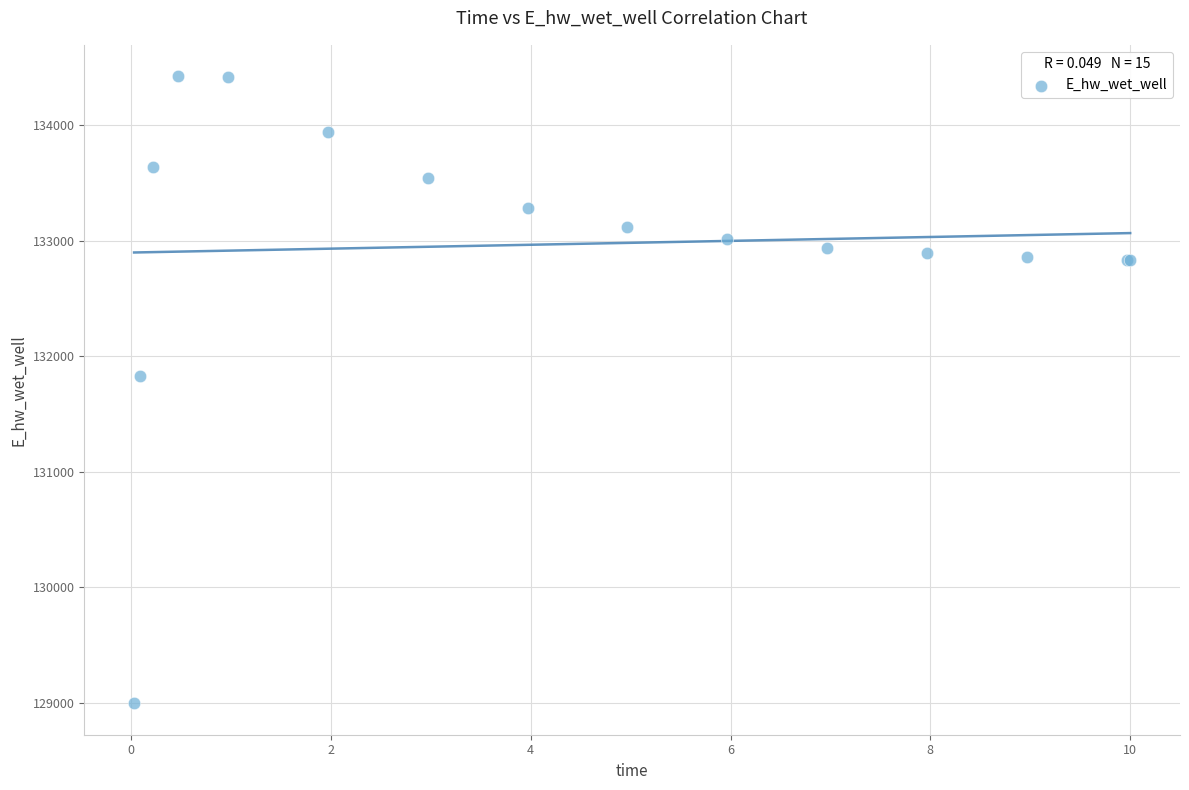

What Y value in the scatter plot is closest to 131709?

131827.3